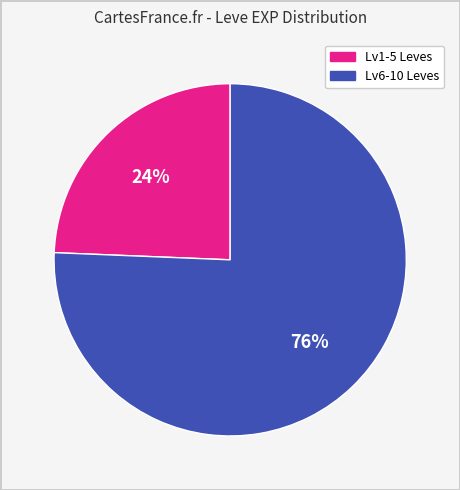

Is it true that Lv6-10 Leves is 67% of the pie?

False